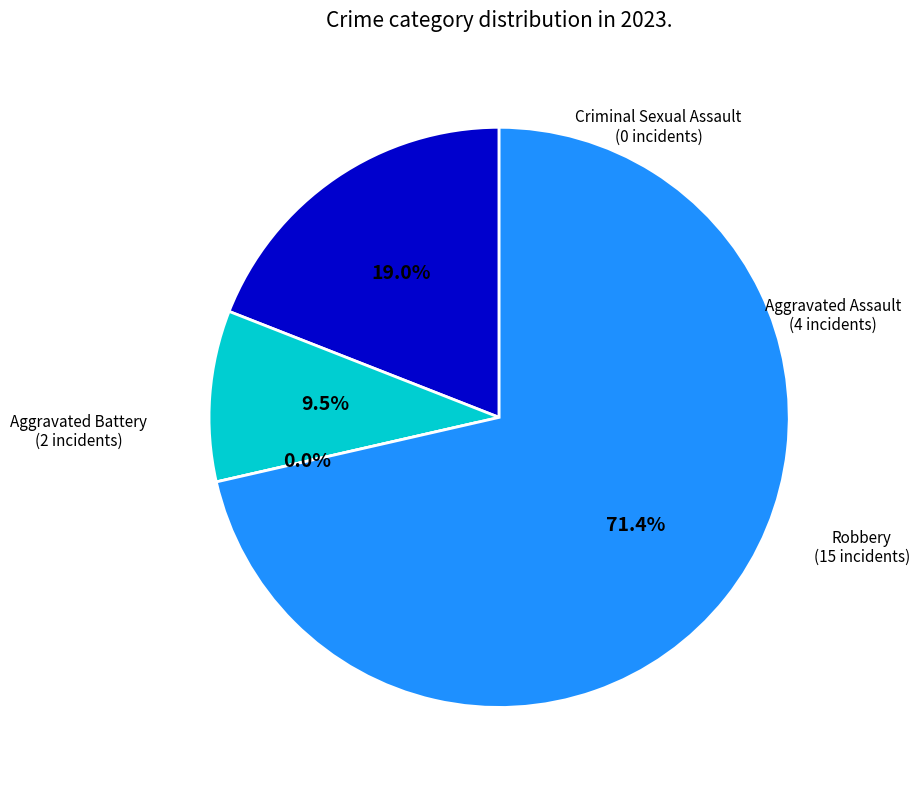

Which slice is the largest?

Robbery